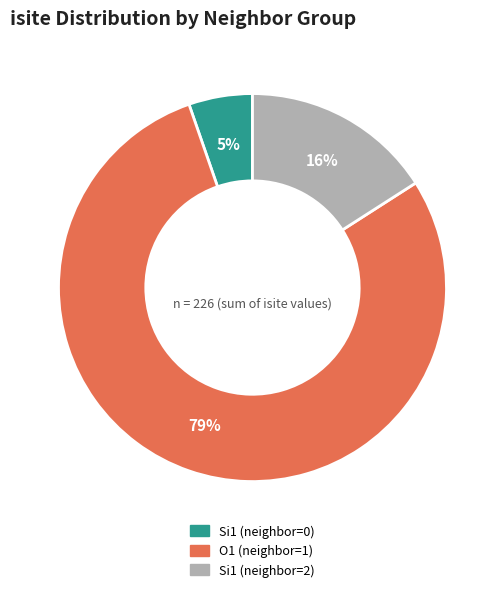

Is the sum of Si1 (neighbor=0) and O1 (neighbor=1) greater than half?

Yes